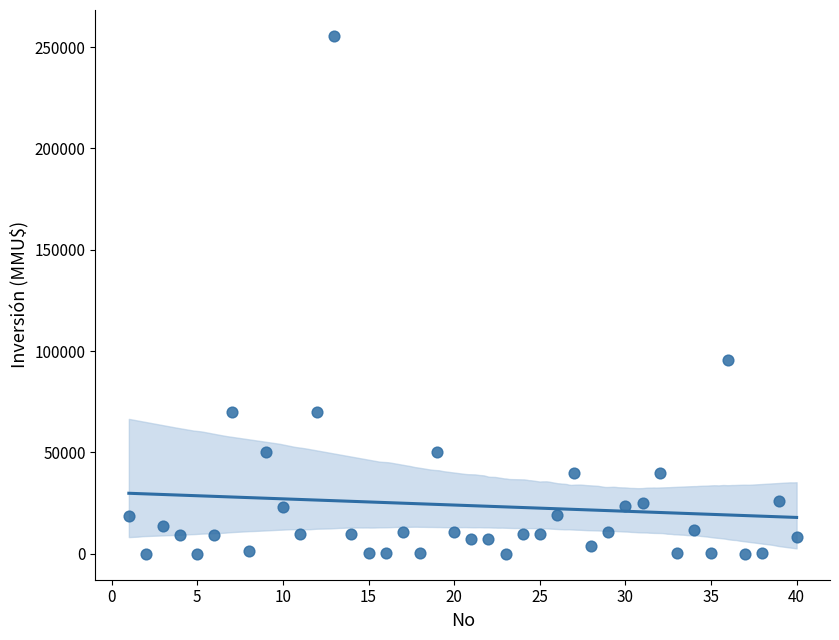

What Y value in the scatter plot is closest to 127758?

95500